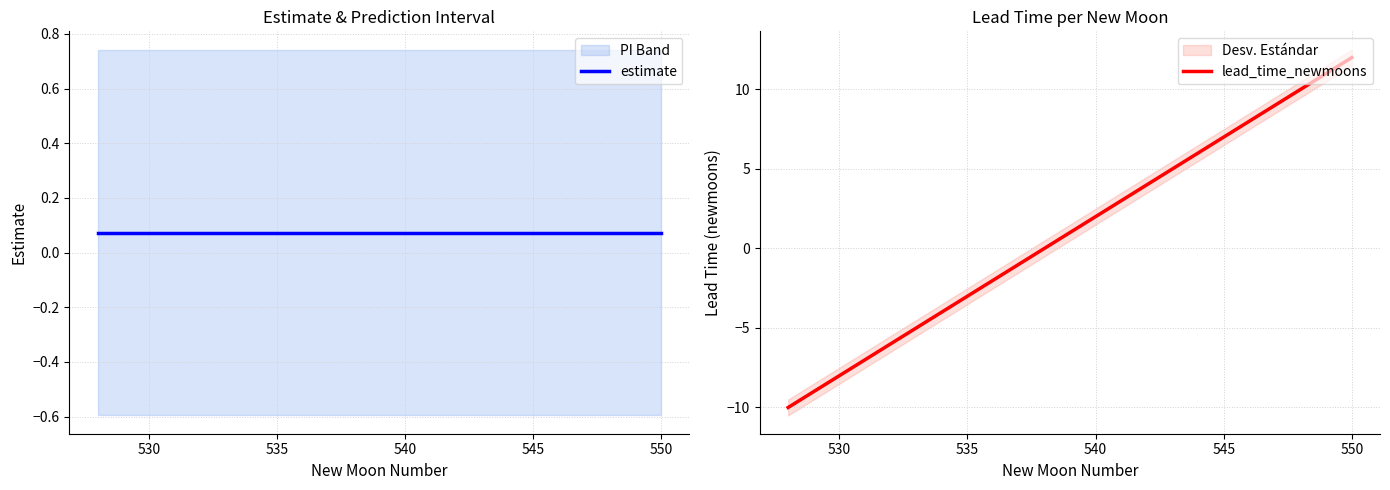

How many estimate values are between 0 and 1?

23